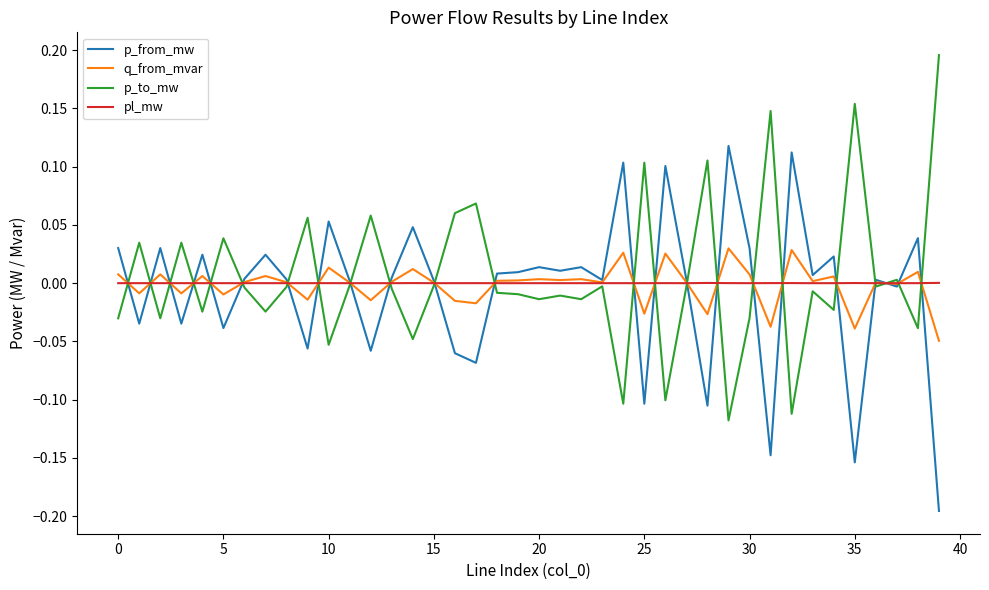

List the series in order of their peak value, lowest first.

pl_mw, q_from_mvar, p_from_mw, p_to_mw